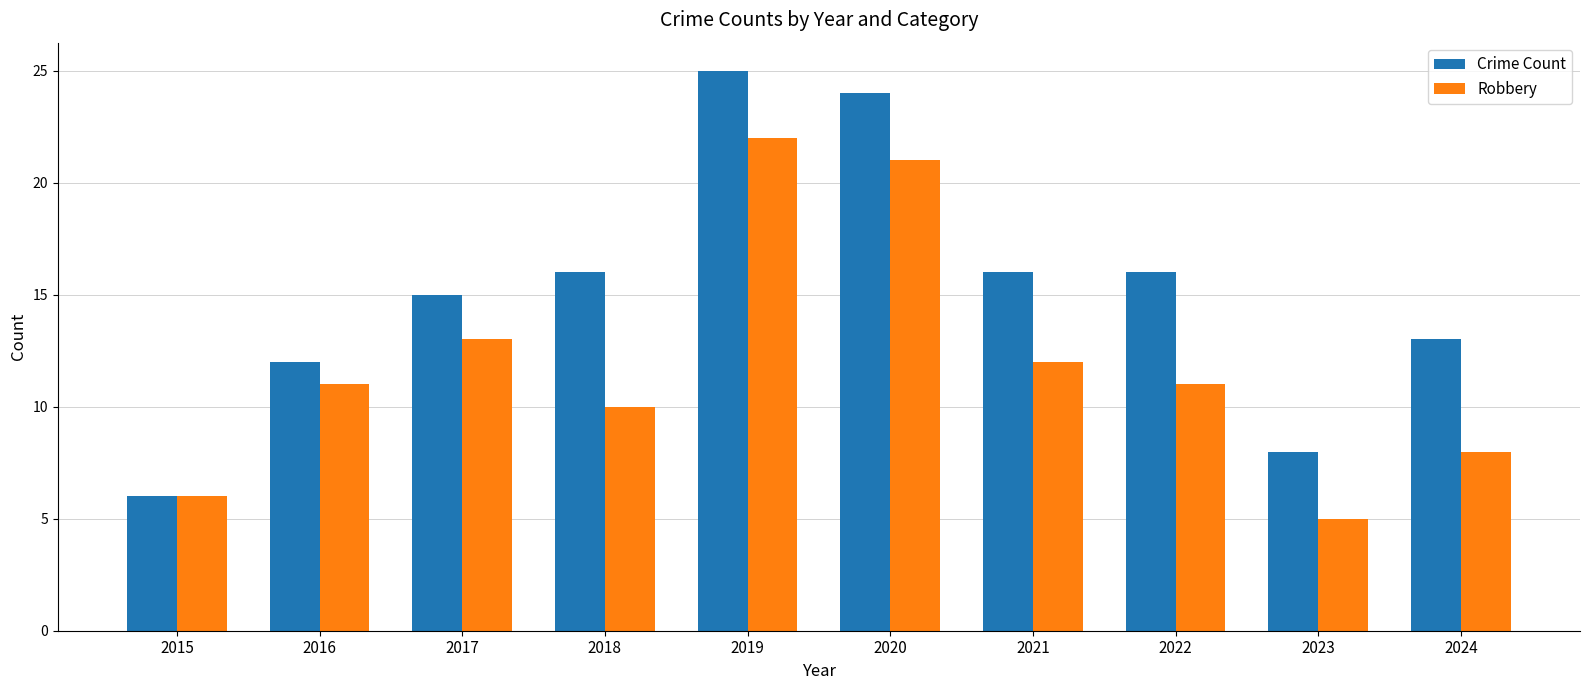

Which series changed the most between 2019 and 2024?

Robbery